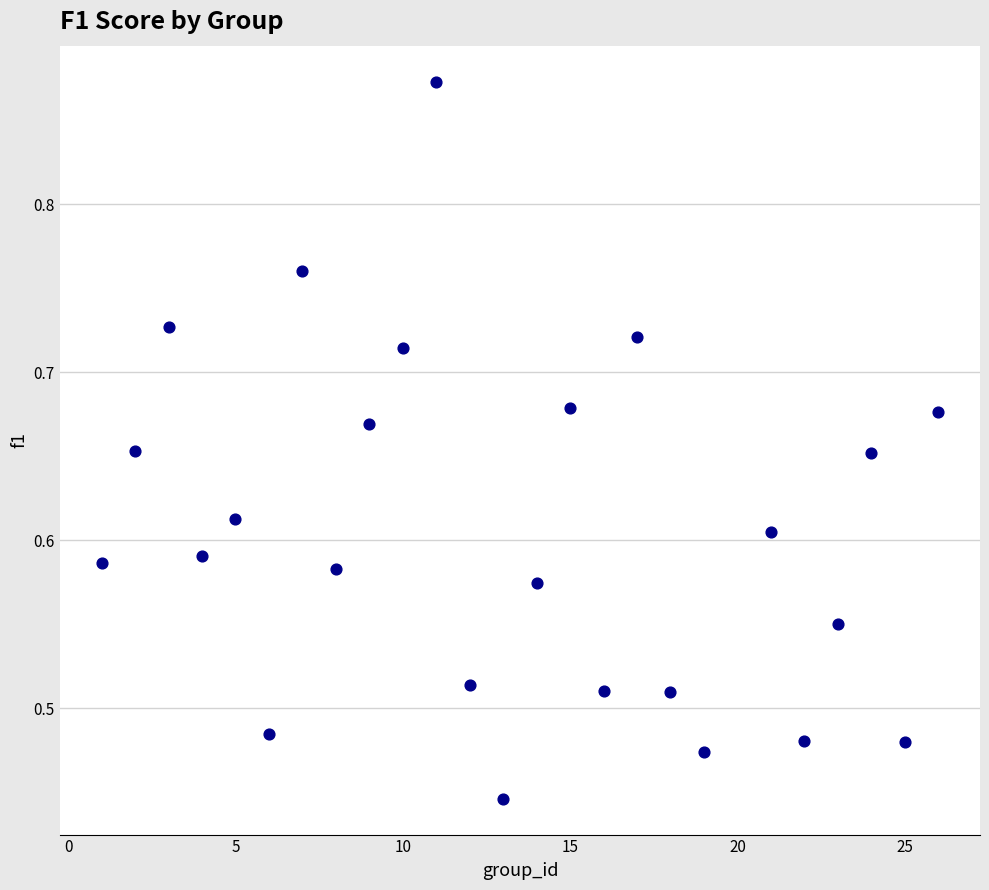

What is the range of X values (max minus min)?

25.0